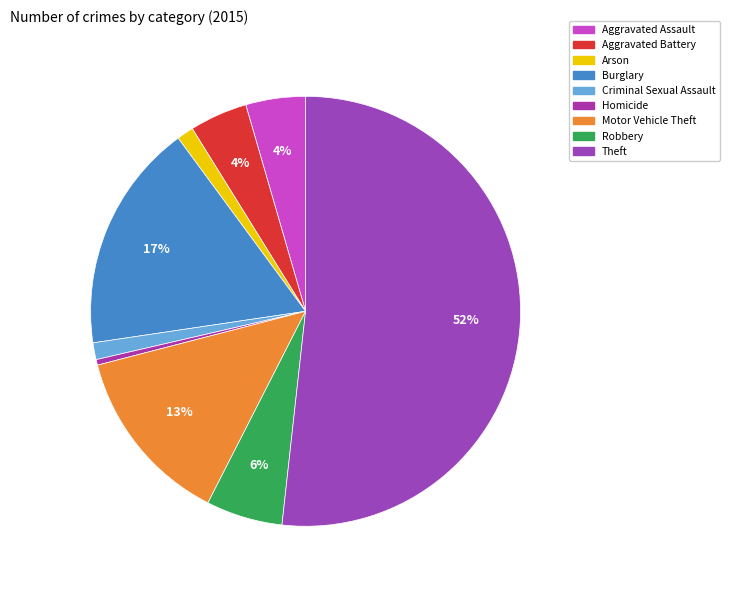

Does any single category account for the majority?

Yes